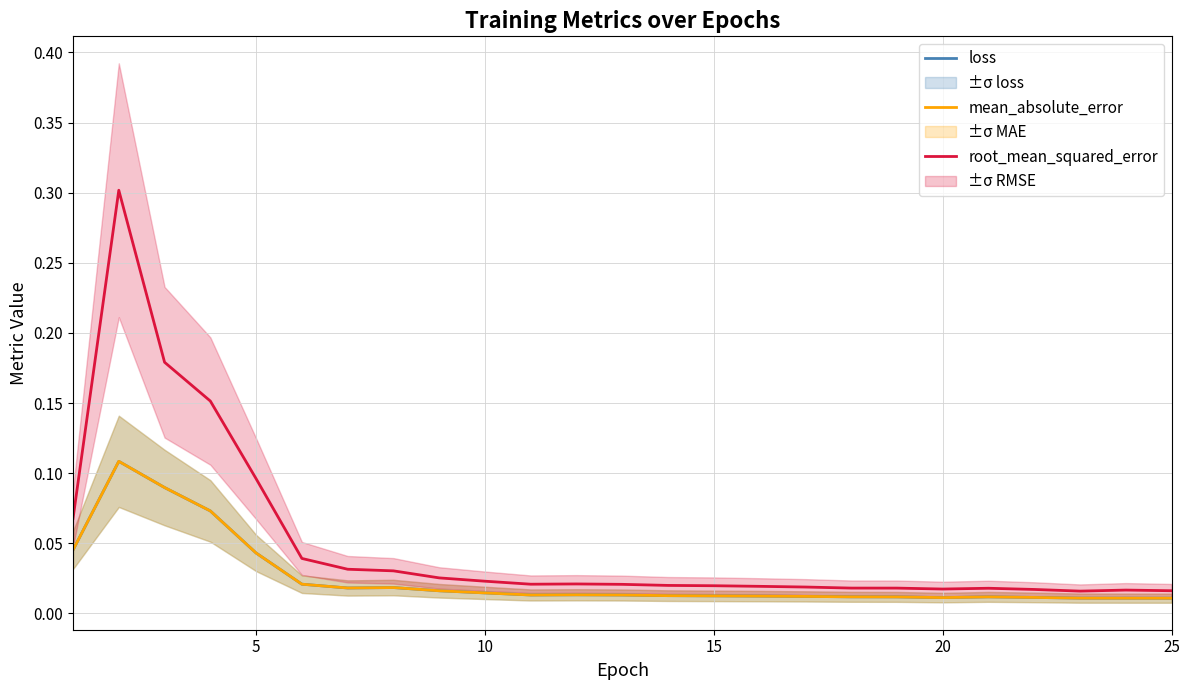

What is the difference between the second highest and minimum values in the mean_absolute_error series?

0.1